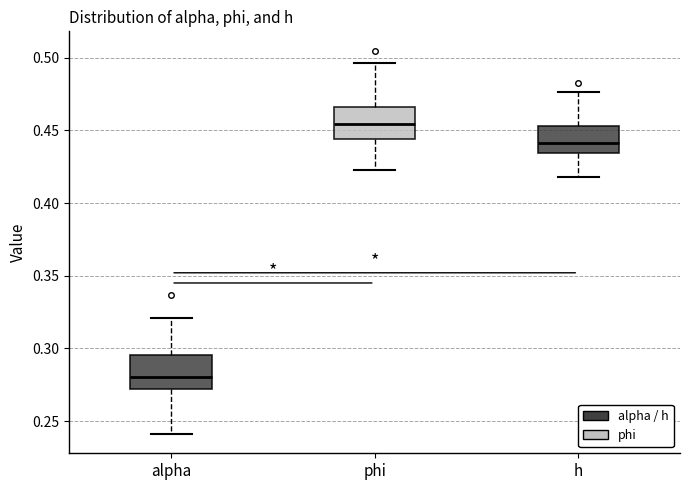

Reading left to right, transcribe this box plot: for each box, give where its median line is, the range the box spans, and where its two whiskers end, as read against the y-axis. The values are not printed on the chart, so give them approximately, as read against the axis.

alpha: median 0.280, box 0.270 to 0.295, whiskers 0.240 to 0.320
phi: median 0.455, box 0.445 to 0.465, whiskers 0.425 to 0.495
h: median 0.440, box 0.435 to 0.455, whiskers 0.420 to 0.475